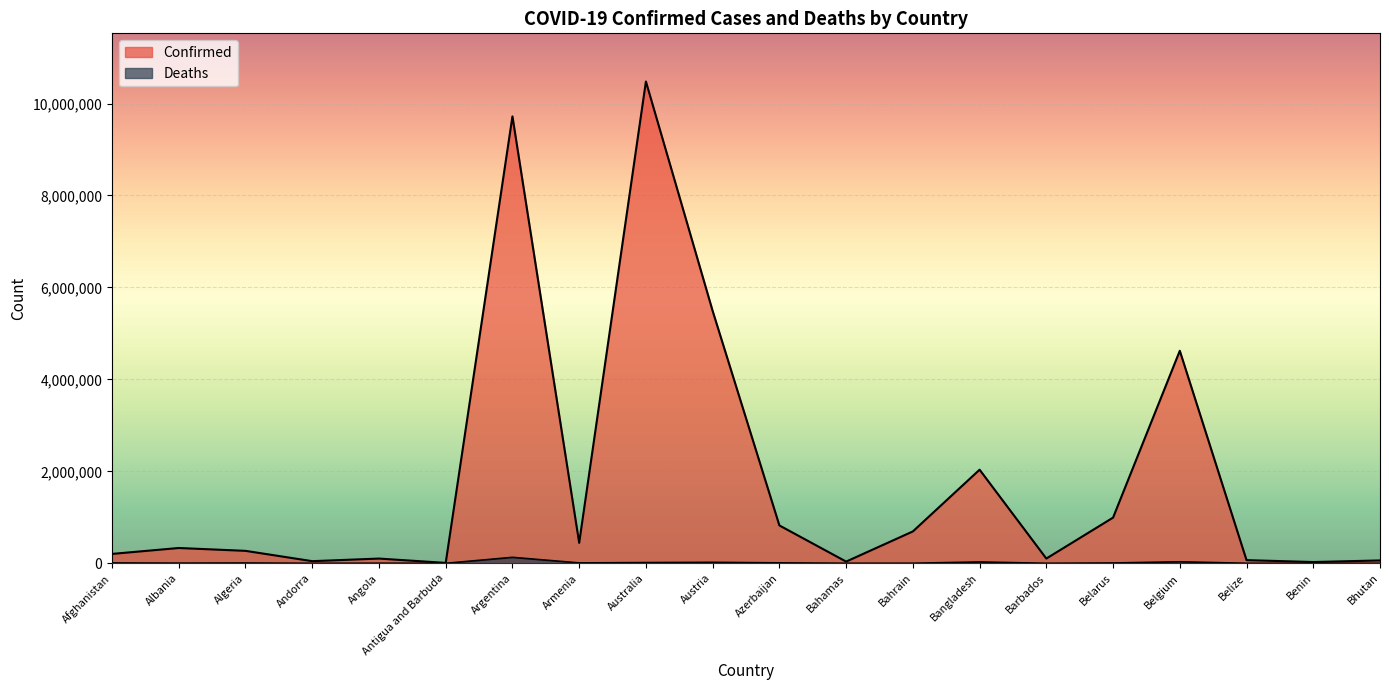

What is the label of the 20th point from the right?

Afghanistan